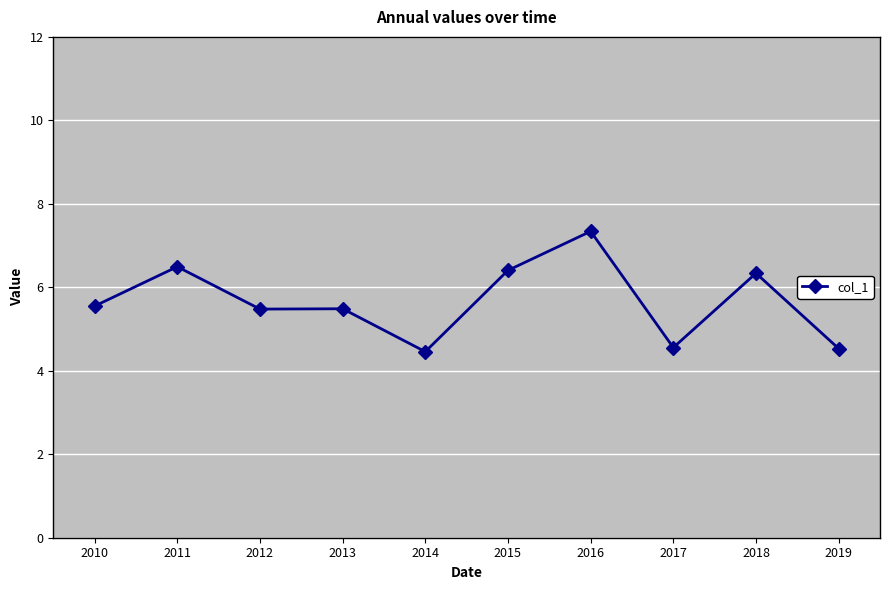

How many categories are shown in the chart?

10